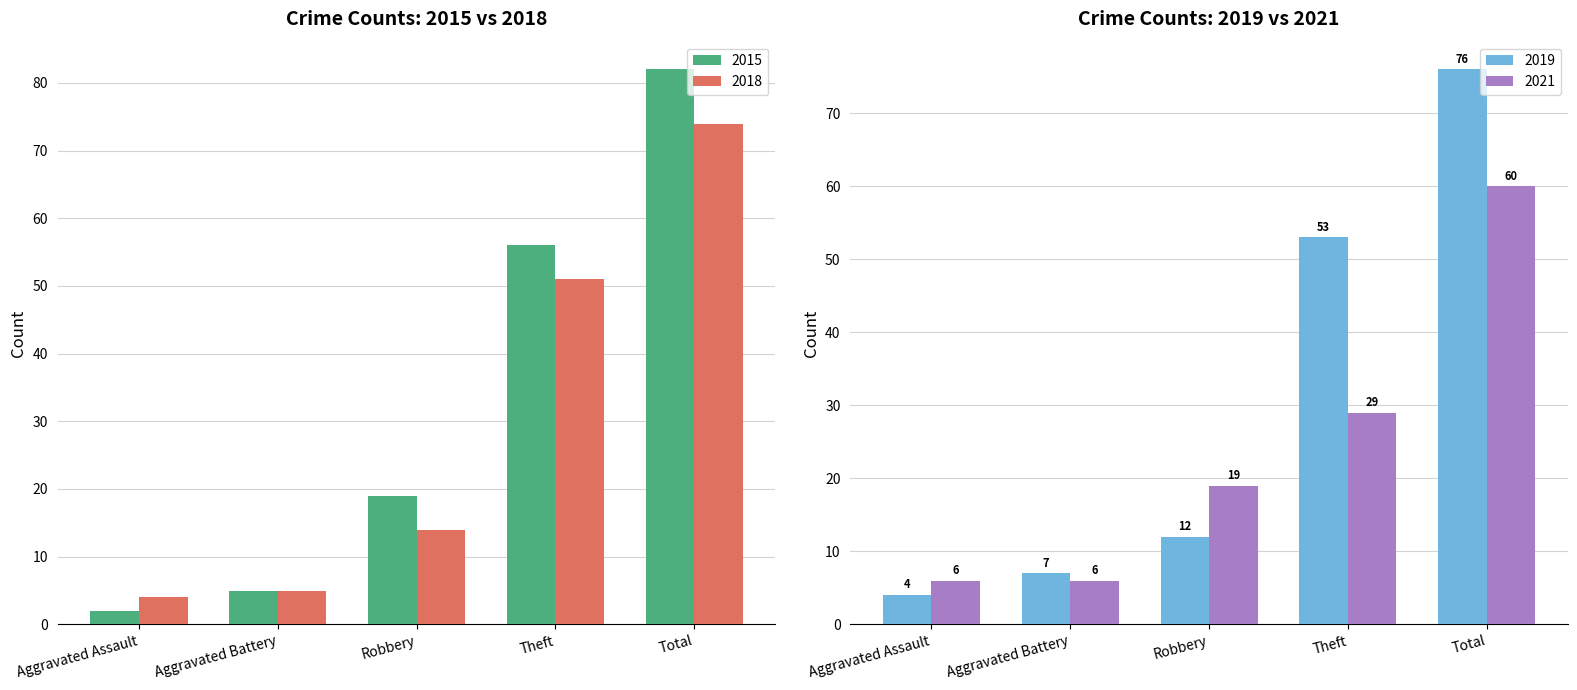

What is the sum of all 2018 values?

148